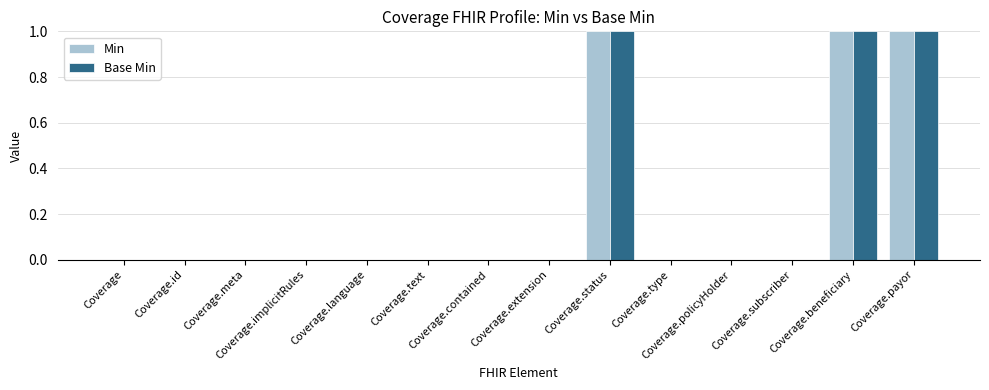

What value does the Min series have at Coverage.status?

1